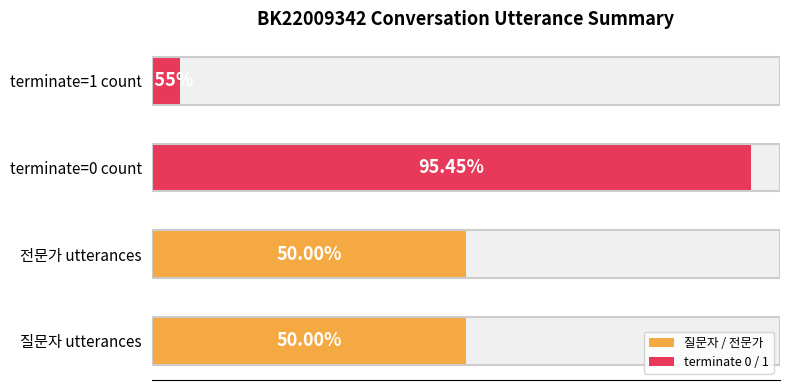

Between 0.0 and 2.5, which series saw the biggest shift?

terminate 0 / 1